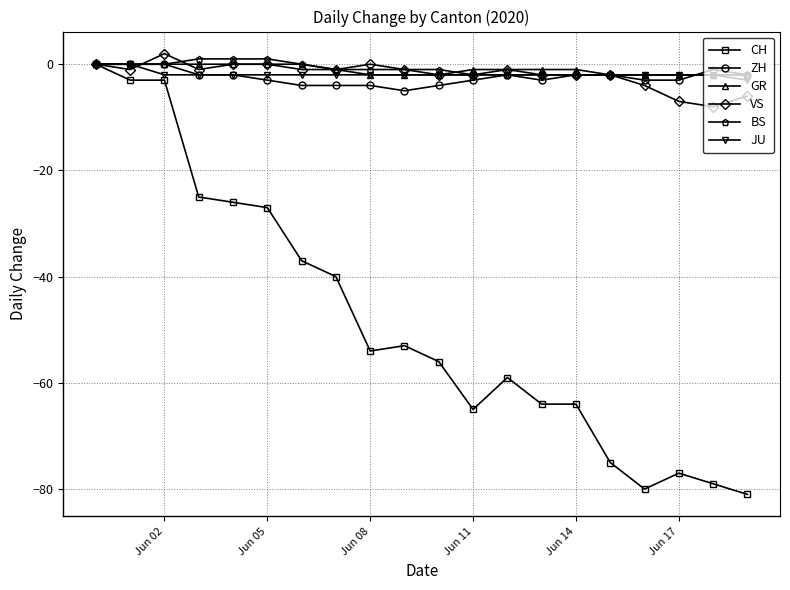

True or false: ZH has more than 1 points higher than both neighbors.

True